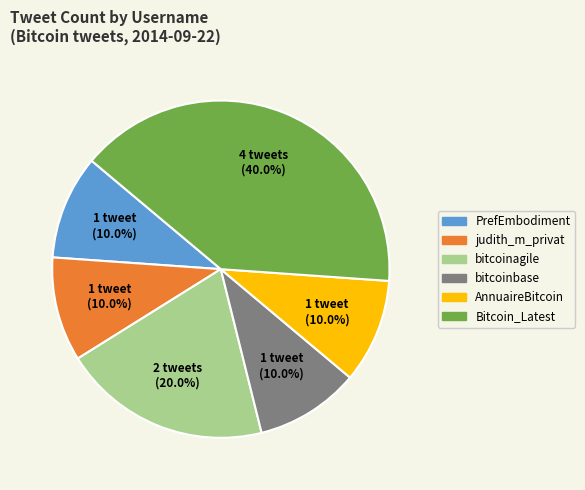

Does any single category account for the majority?

No